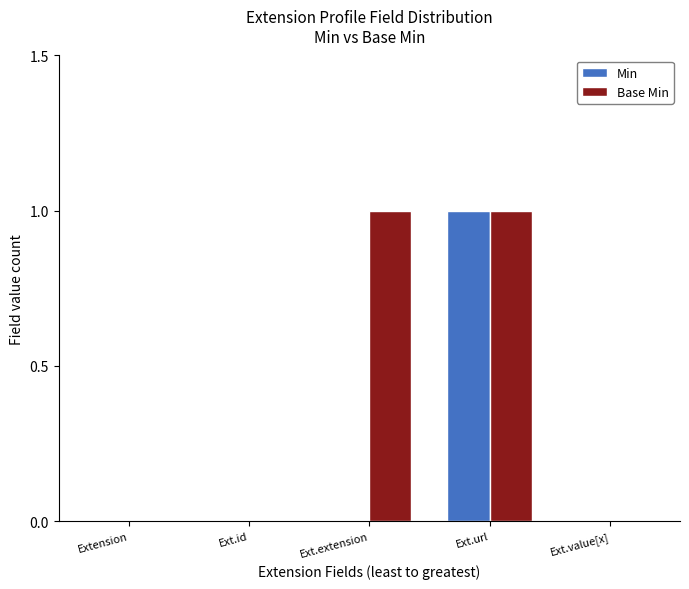

Reading left to right, what are all the values shown in this chart?

Min: 0	0	0	1	0
Base Min: 0	0	1	1	0